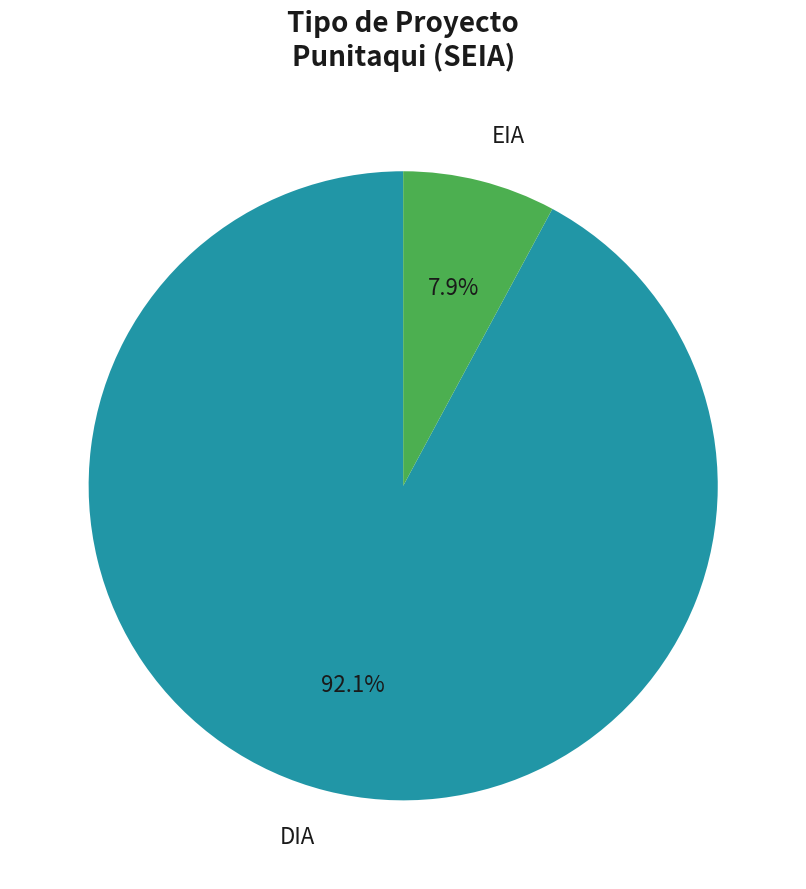

To the nearest percent, what is the difference between the largest and smallest slice percentages?

84%